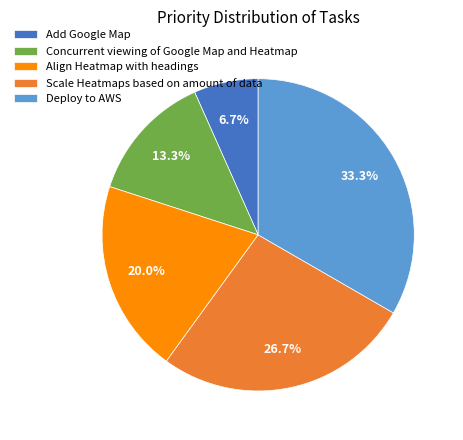

True or false: Align Heatmap with headings accounts for 31% of the total.

False